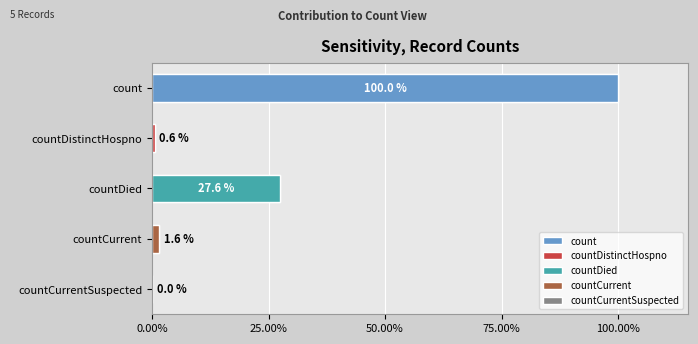

List the labels in order of value, largest first.

count, countDied, countCurrent, countDistinctHospno, countCurrentSuspected